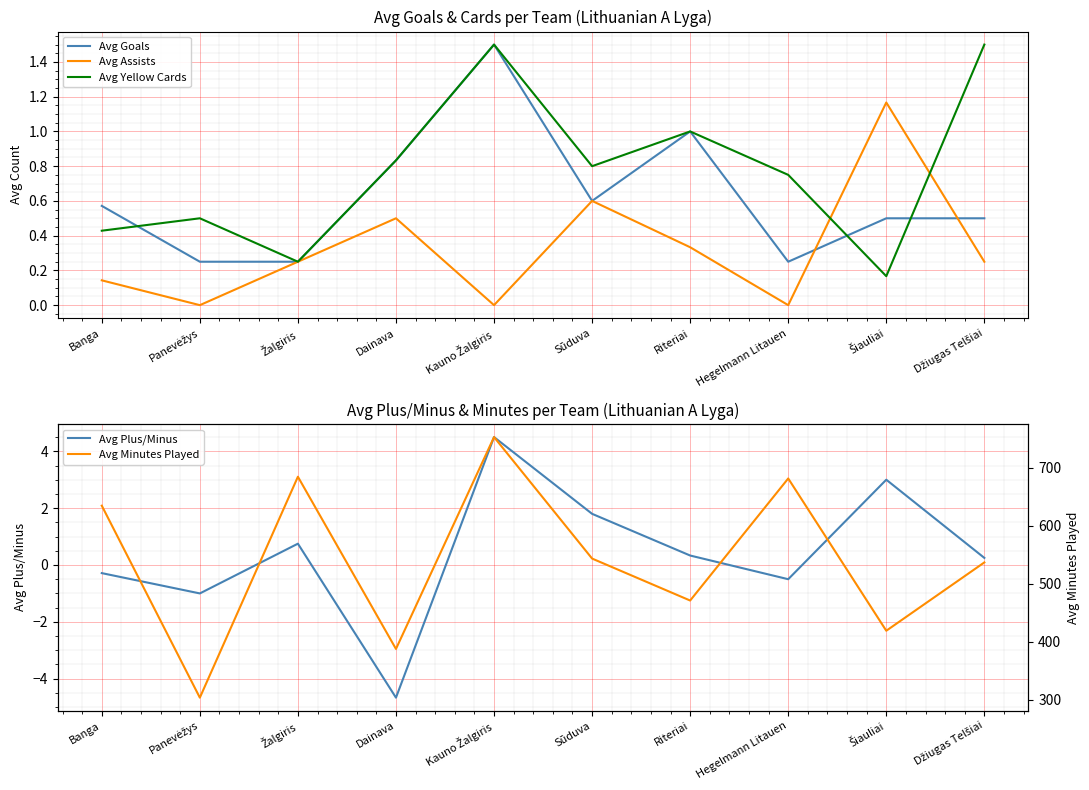

Which label corresponds to the smallest value in the chart?

Dainava